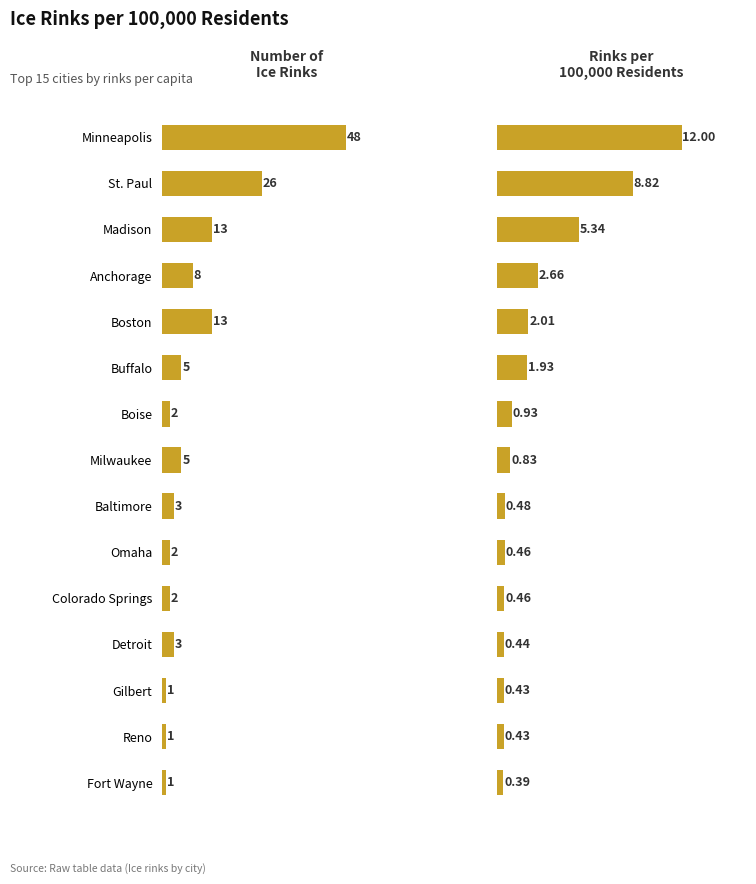

How many groups of bars are there?

15